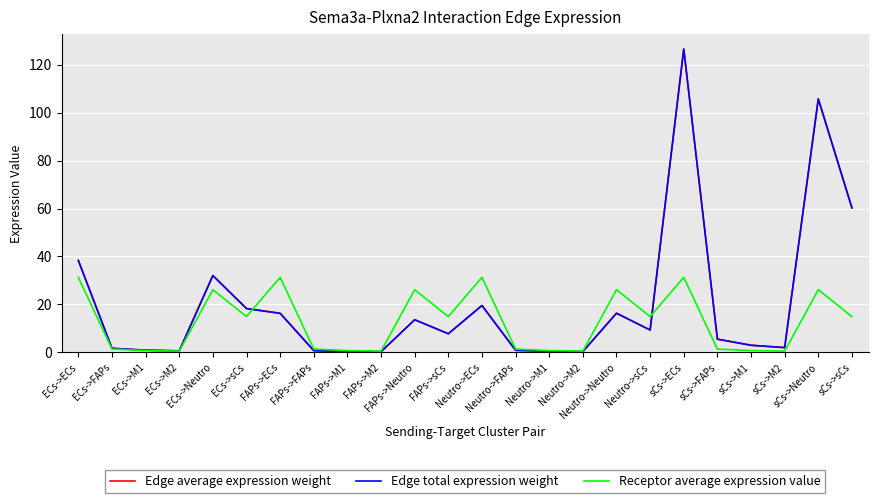

Reading right to left, what are all the values shown in this chart?

Edge average expression weight: 60.3	105.7	2.0	2.9	5.5	126.5	9.3	16.3	0.3	0.5	0.8	19.5	7.7	13.6	0.3	0.4	0.7	16.3	18.3	32.0	0.6	0.9	1.7	38.3
Edge total expression weight: 60.3	105.7	2.0	2.9	5.5	126.5	9.3	16.3	0.3	0.5	0.8	19.5	7.7	13.6	0.3	0.4	0.7	16.3	18.3	32.0	0.6	0.9	1.7	38.3
Receptor average expression value: 14.9	26.1	0.5	0.7	1.4	31.3	14.9	26.1	0.5	0.7	1.4	31.3	14.9	26.1	0.5	0.7	1.4	31.3	14.9	26.1	0.5	0.7	1.4	31.3